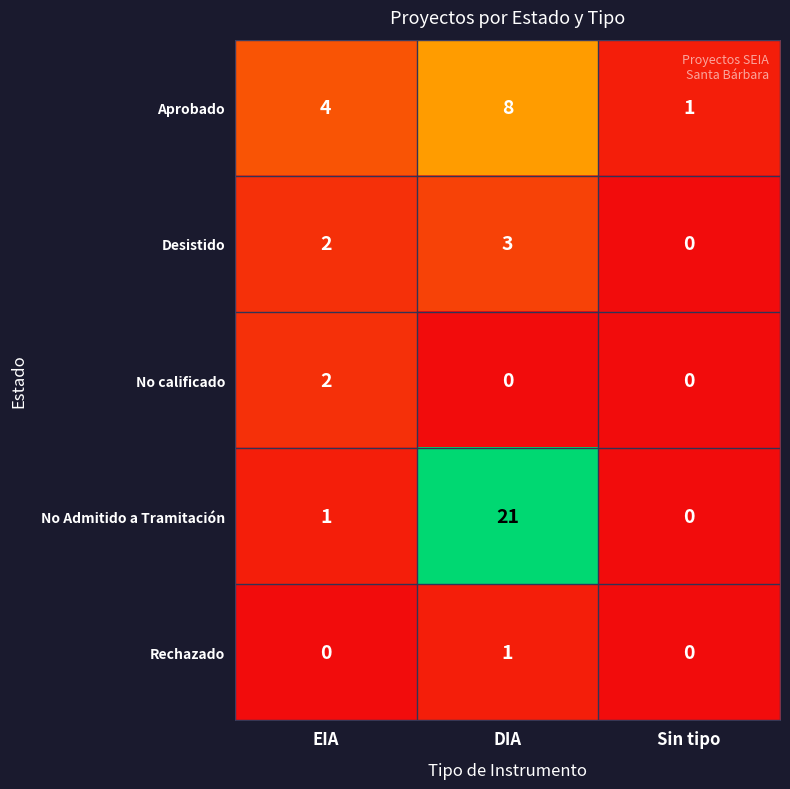

Which series has the largest total across all categories?

No Admitido a Tramitación